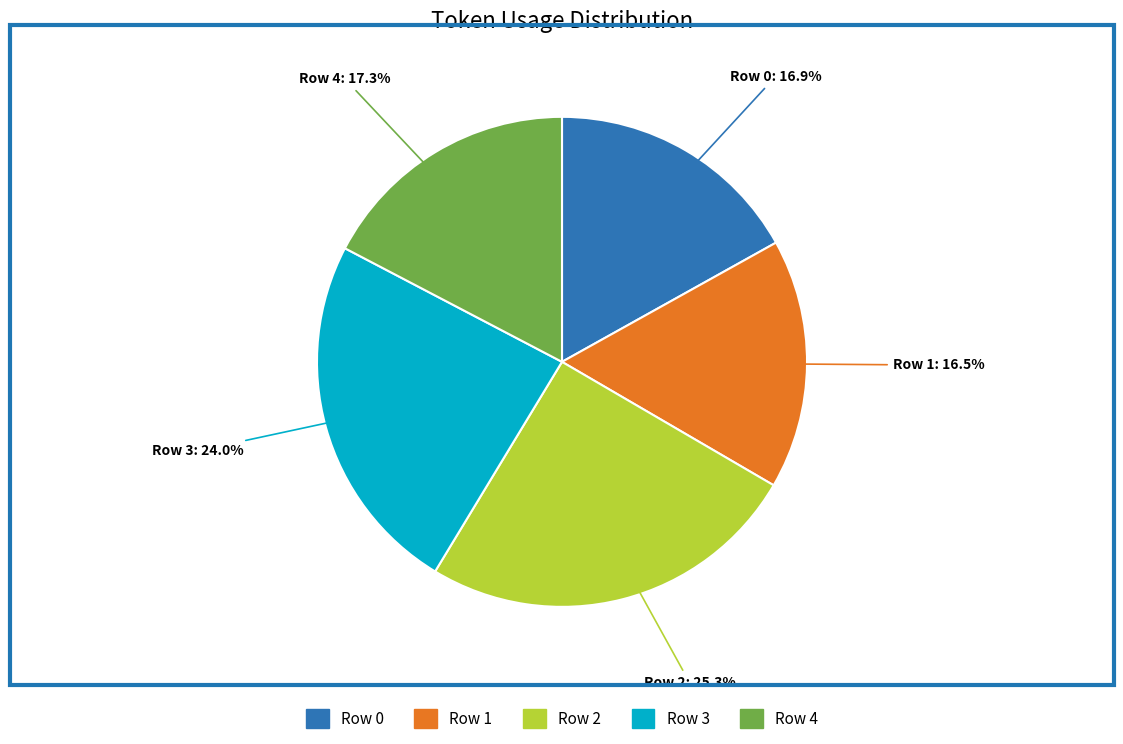

Count the number of slices in the pie.

5